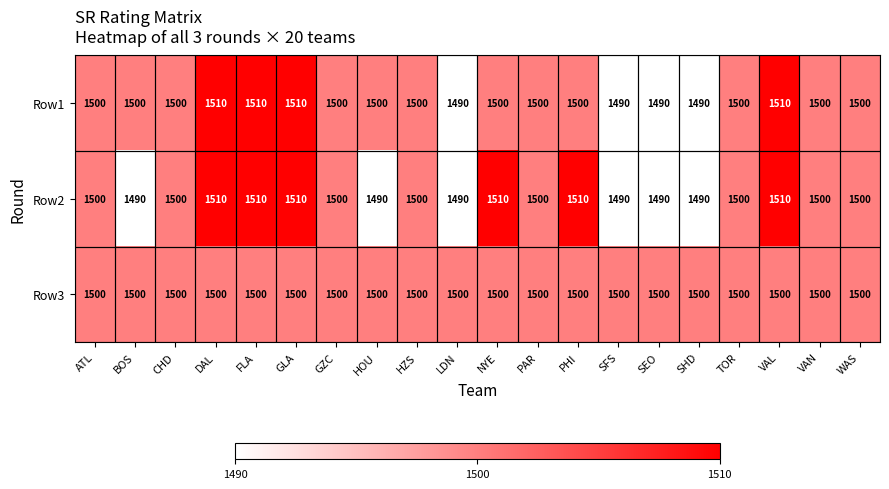

What is the greatest value displayed?

1510